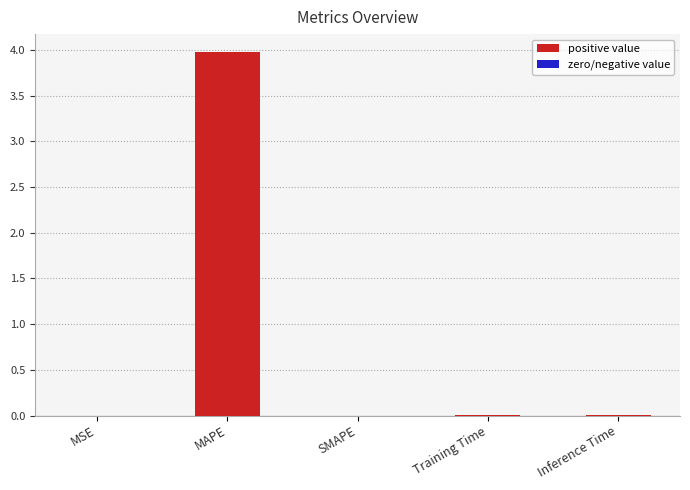

Which label corresponds to the largest value in the chart?

MAPE